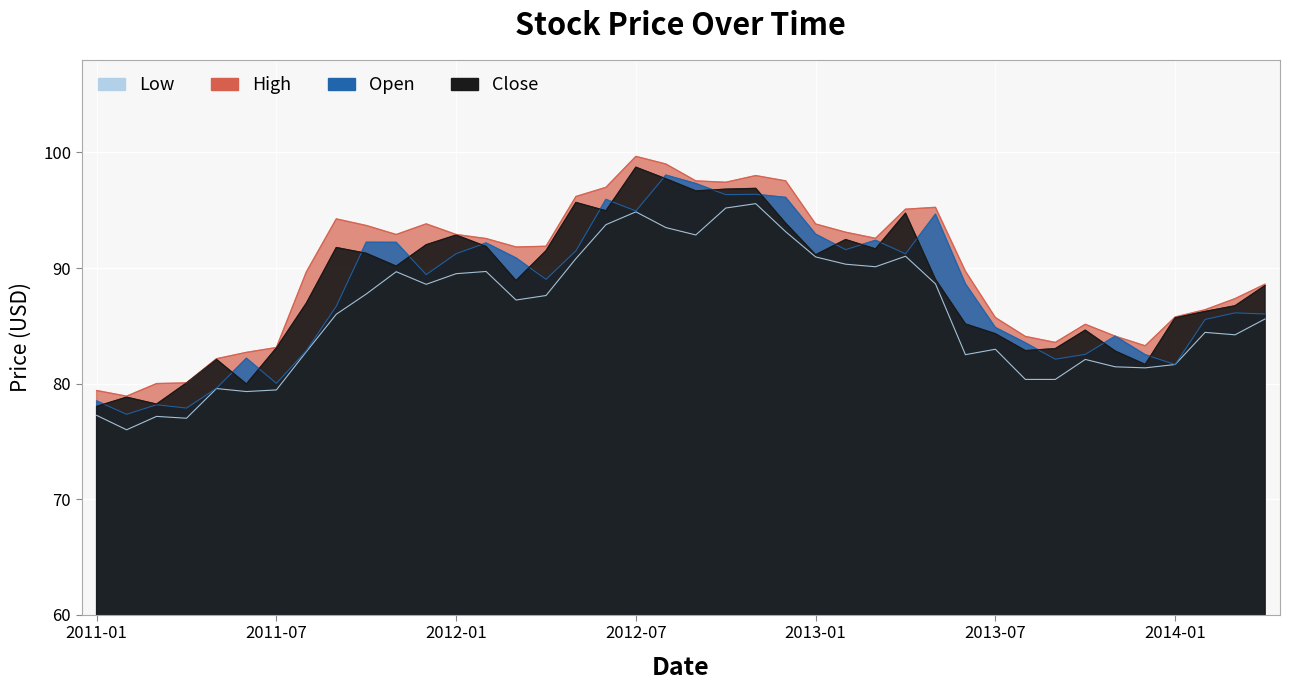

What is the label of the 39th point from the right?

2011-02